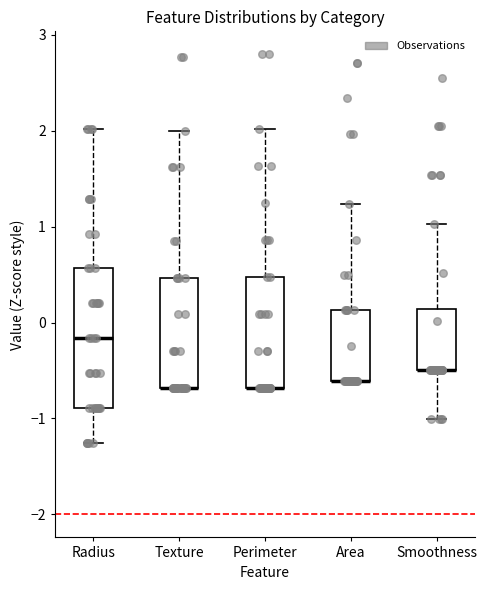

Comparing the boxes themselves (not the whiskers), which one is the tallest?

Radius